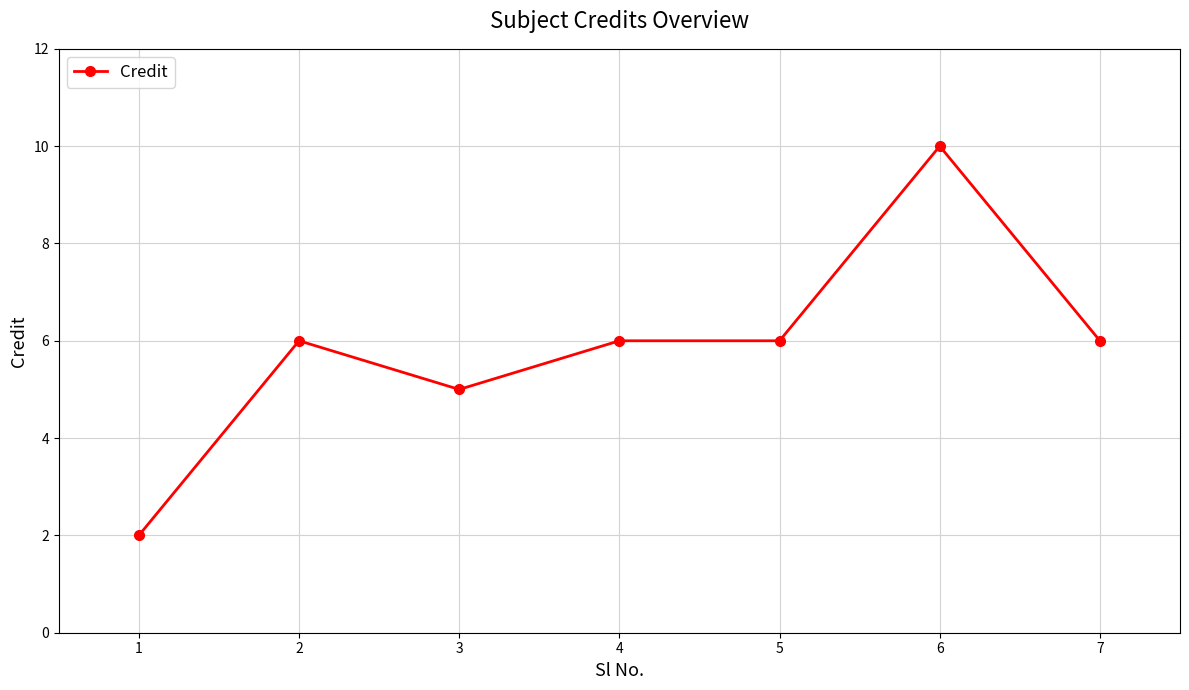

The value at 2 is 6. True or false?

True